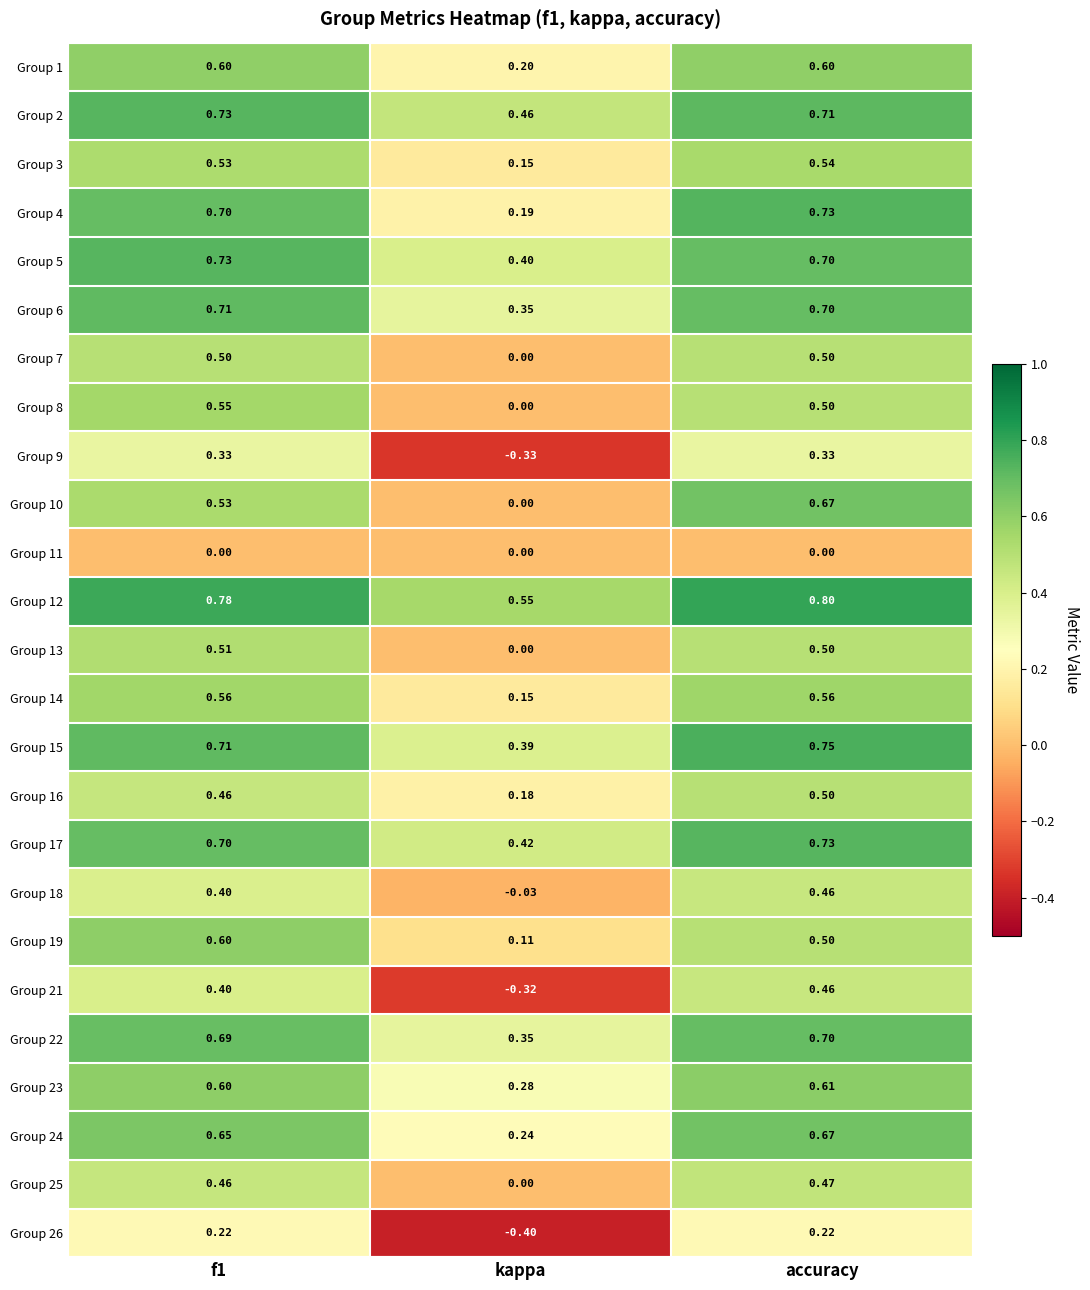

Is the value of Group 1 at accuracy greater than the value of Group 14 at accuracy?

Yes